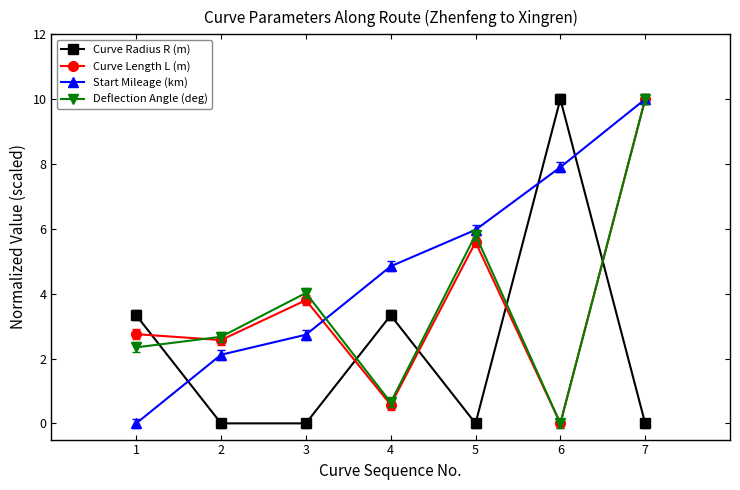

How many interior local peaks does the Curve Radius R (m) series have?

2